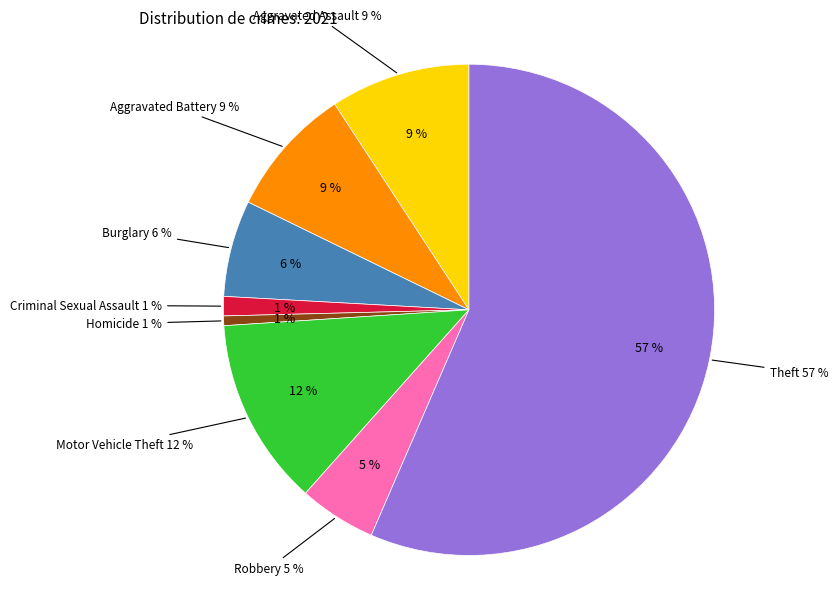

Which has a higher value, Burglary or Aggravated Assault?

Aggravated Assault